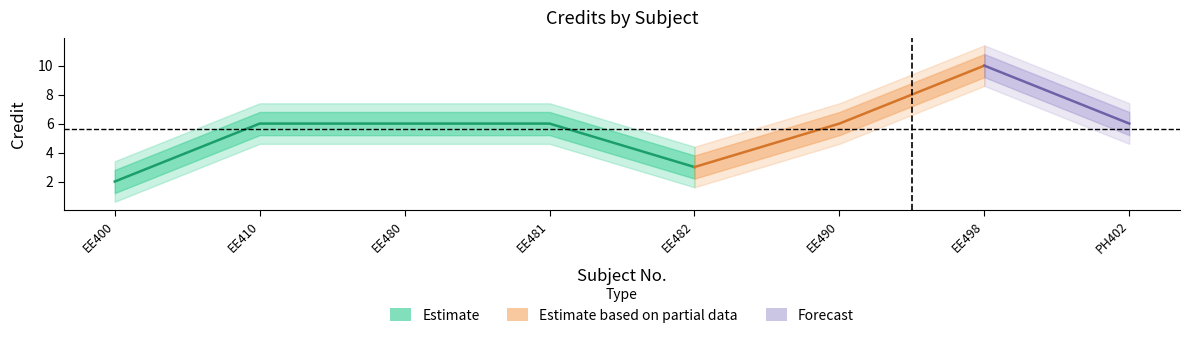

Is this an area chart (filled region under the line)?

No